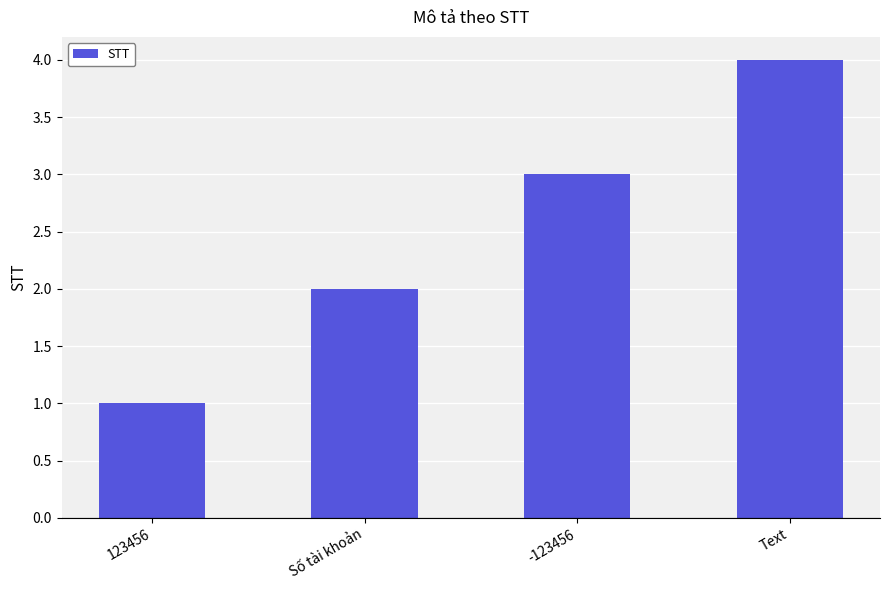

Are the bars grouped side by side (vs. stacked)?

No